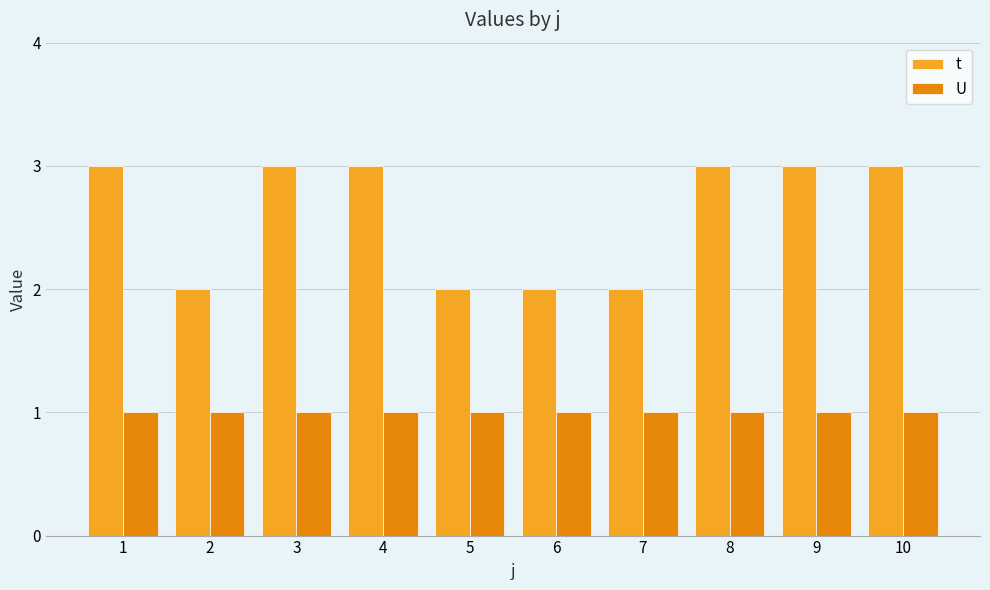

Between 2 and 10, which series saw the biggest shift?

t